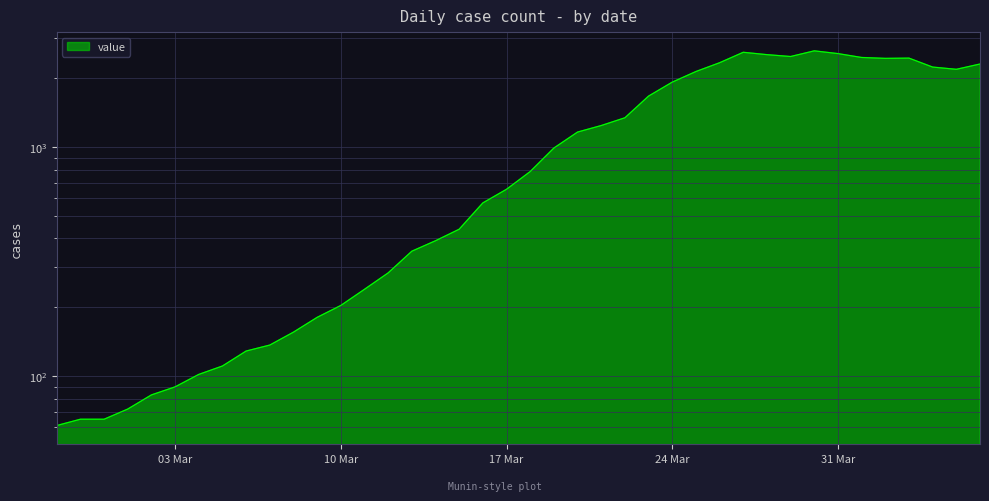

What is the sum of the values at 2020-03-19 and 2020-03-26?

3334